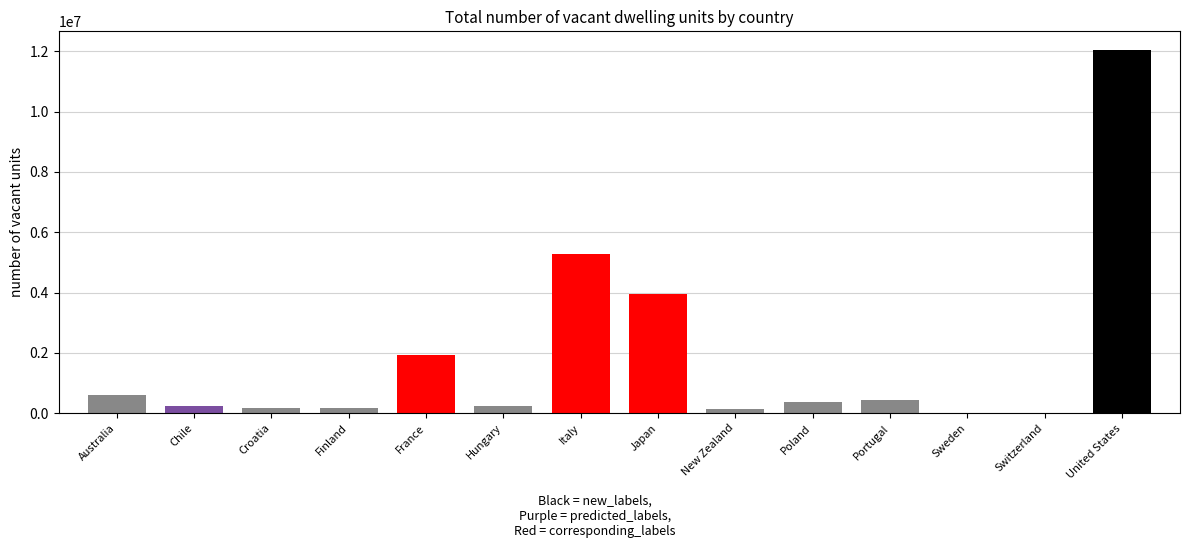

What is the difference between the values at Australia and New Zealand?

474864